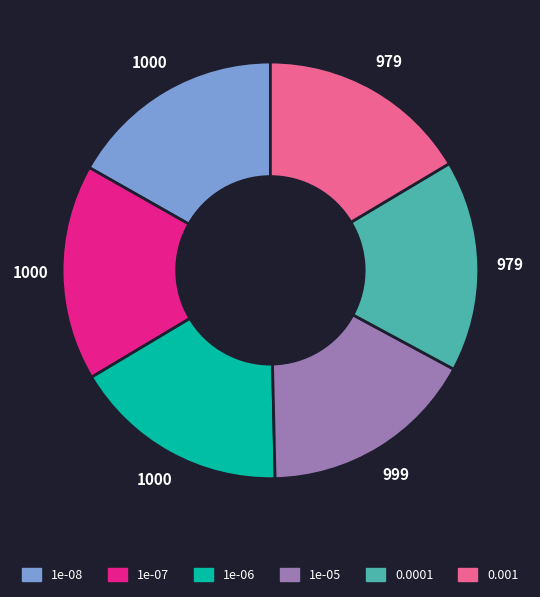

What is the ratio of the value at 0.0001 to the value at 1e-07?

1.0